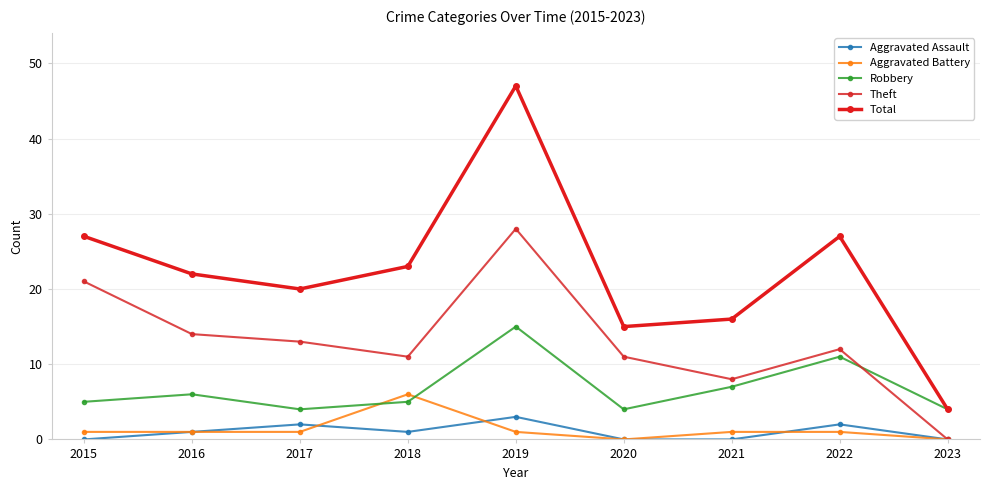

How many lines are shown in the chart?

5